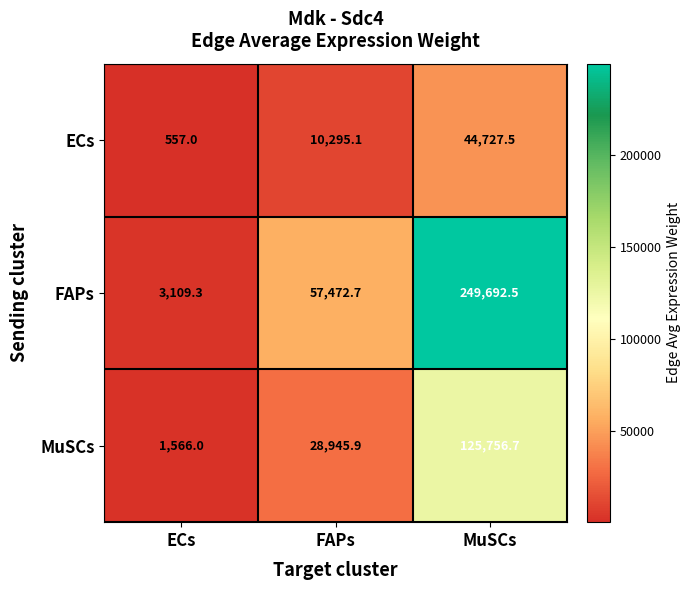

At which category is the sum across all series the highest?

MuSCs